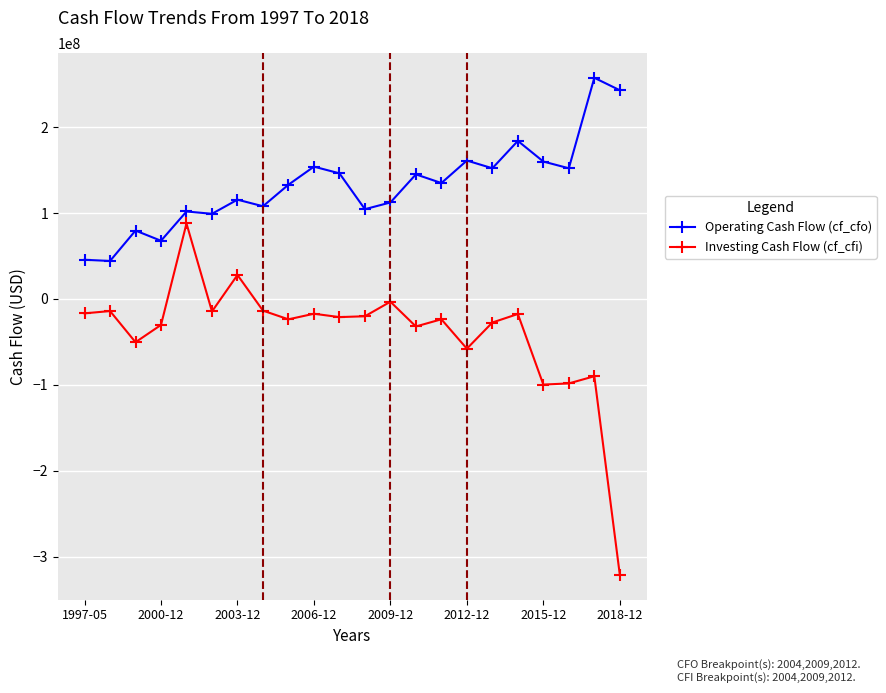

Which series has the largest total across all categories?

Operating Cash Flow (cf_cfo)